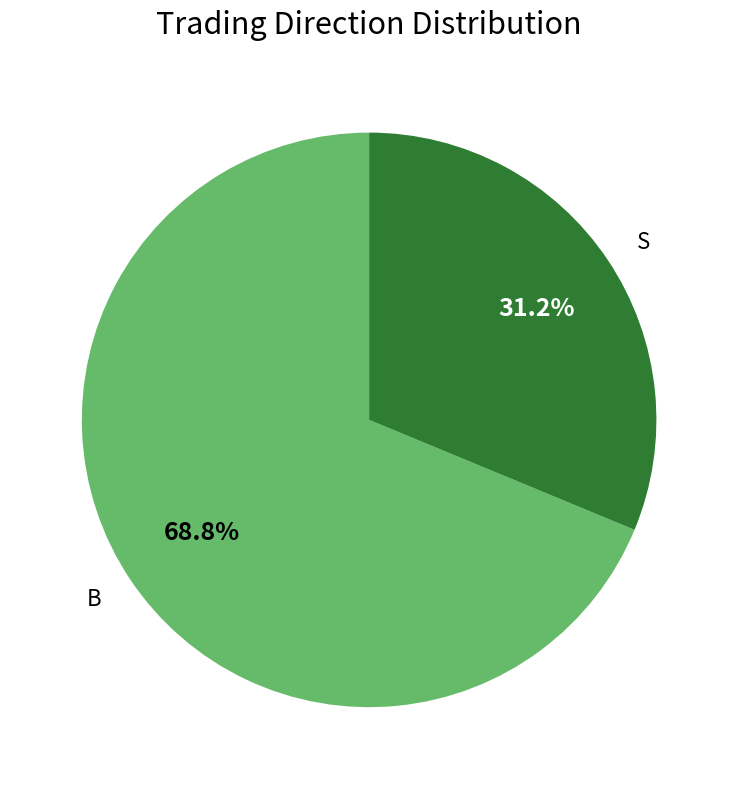

Combined, what portion of the pie is S and B?

100.0%